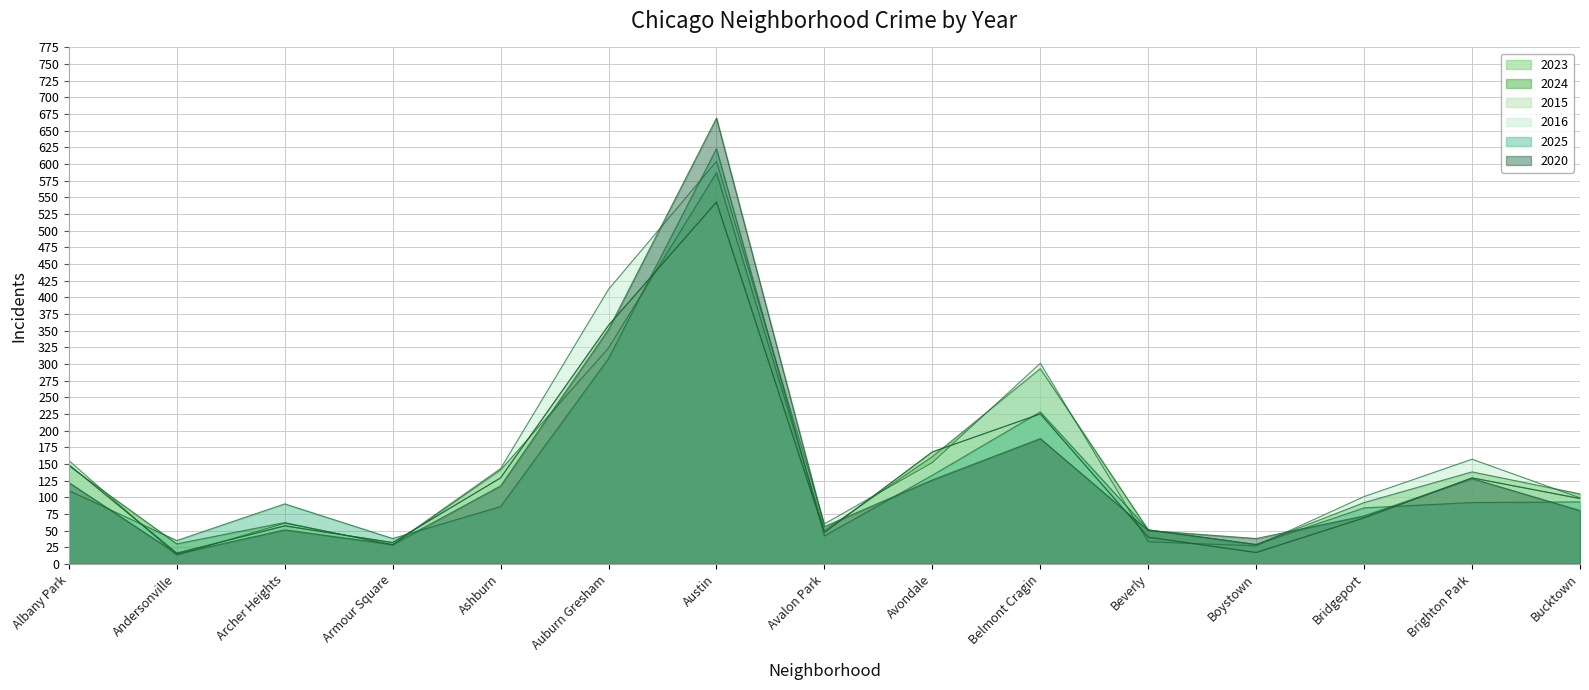

What is the smallest value displayed?

13